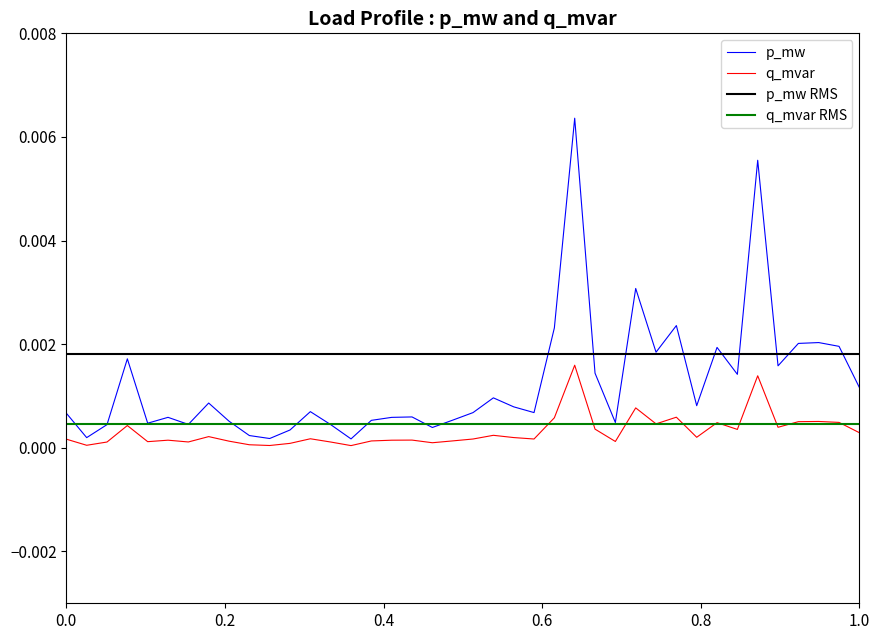

What is the sum of all p_mw values?

0.1